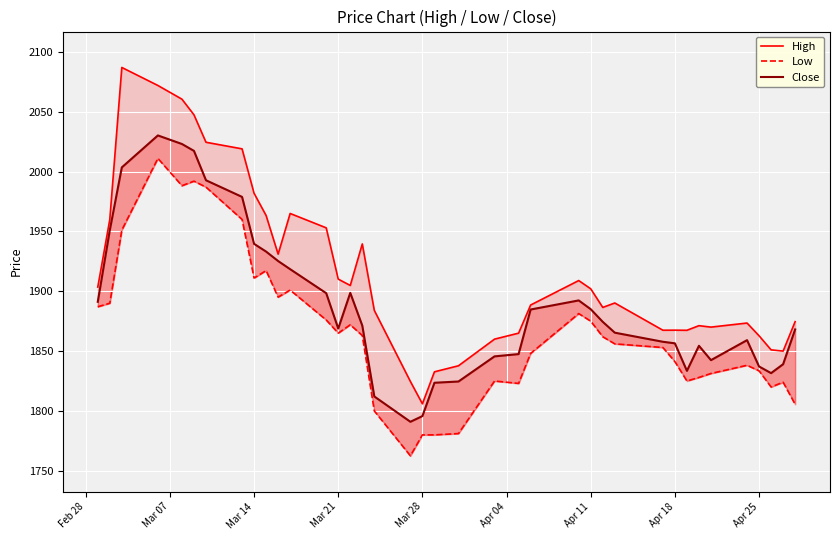

What is the difference between the High values at Apr 25 and Apr 18?

4.7